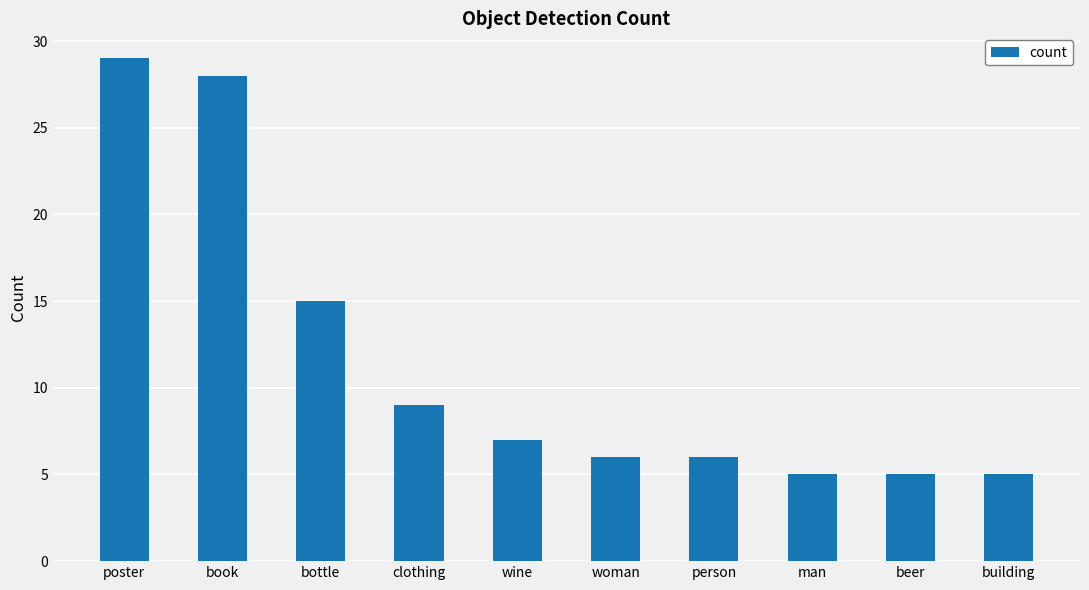

The chart shows a value of 7 at poster. True or false?

False